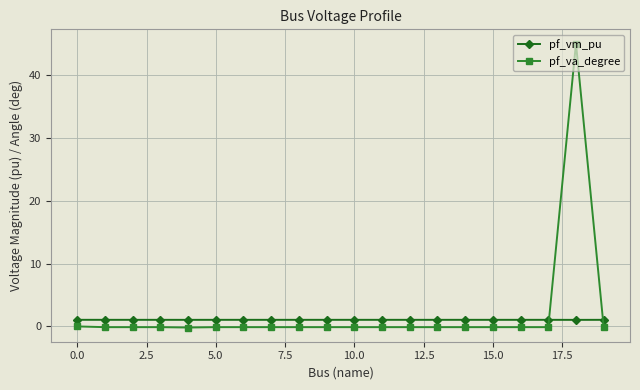

Rank the series by their maximum value, from lowest to highest.

pf_vm_pu, pf_va_degree